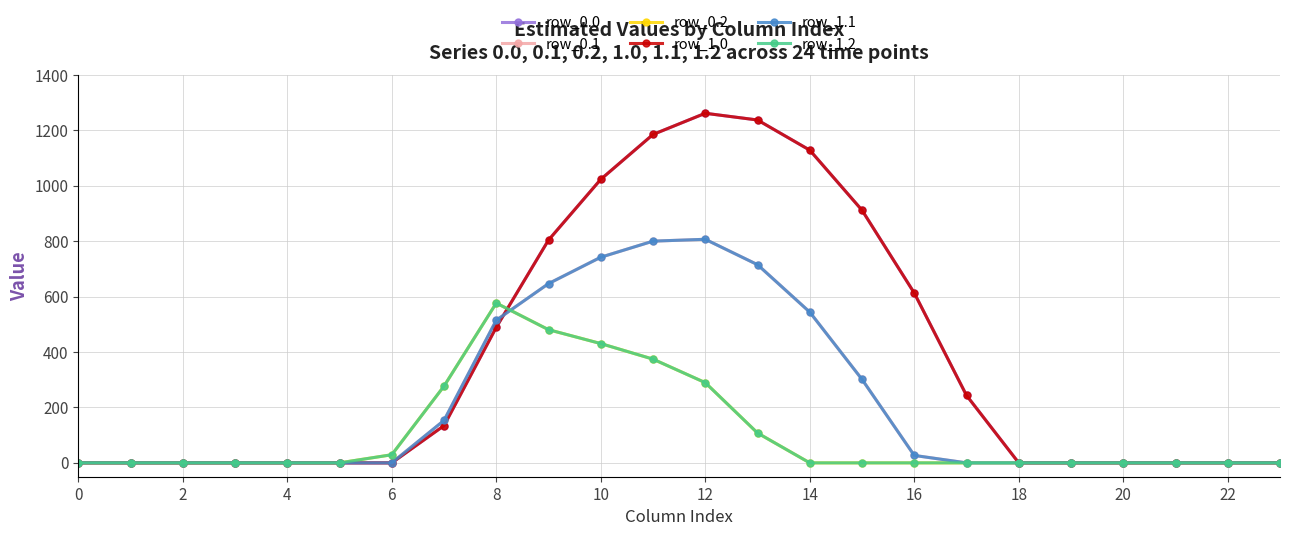

True or false: row_1.2 and row_1.1 intersect in this chart.

True